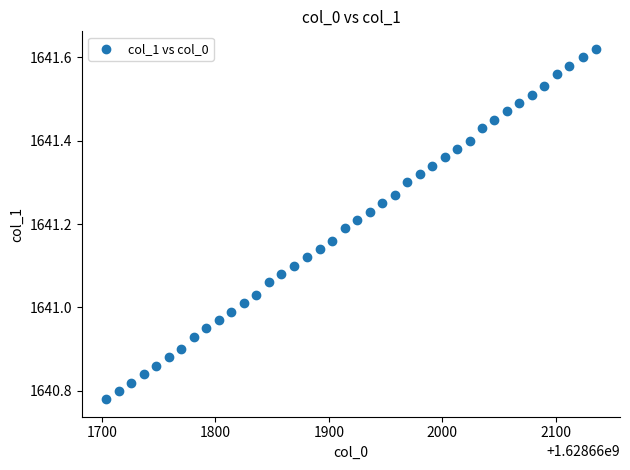

What is the range of X values (max minus min)?

431.0